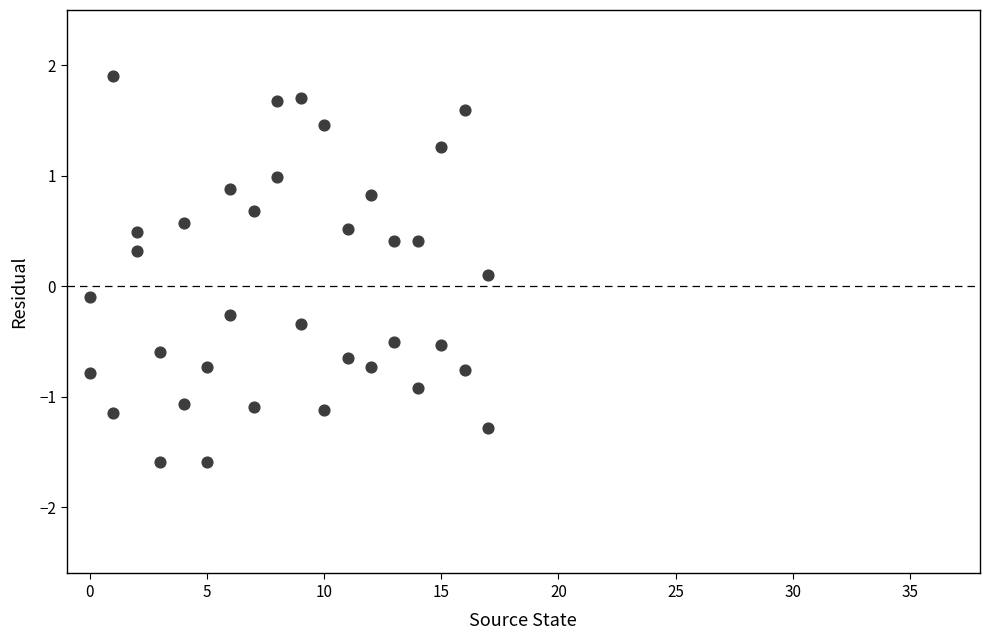

What is the range of X values (max minus min)?

17.0